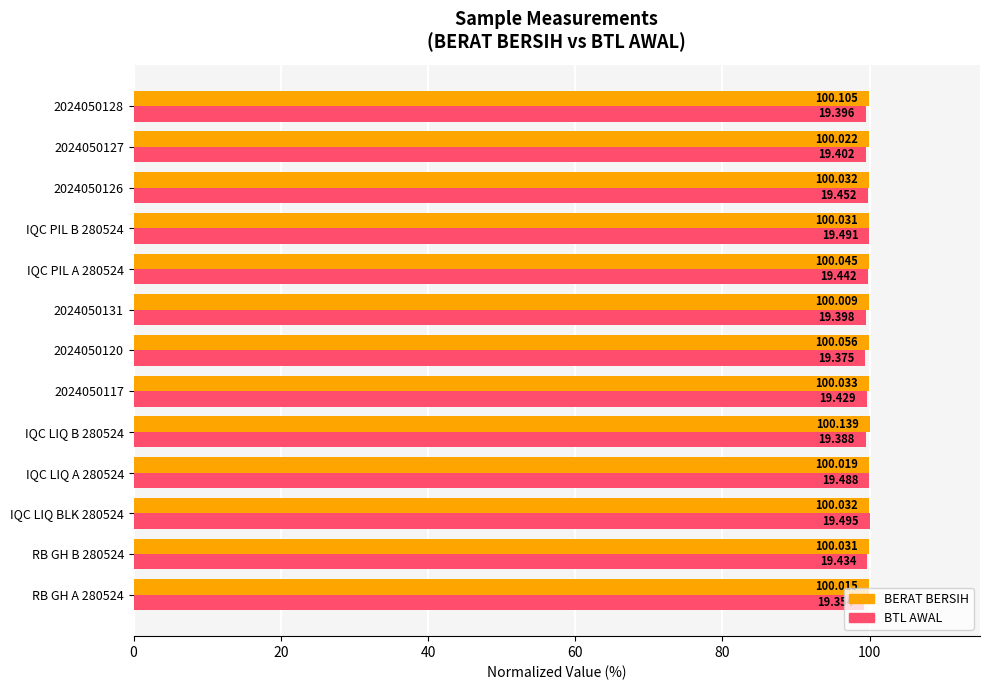

What are all the series names shown in the legend?

BERAT BERSIH, BTL AWAL